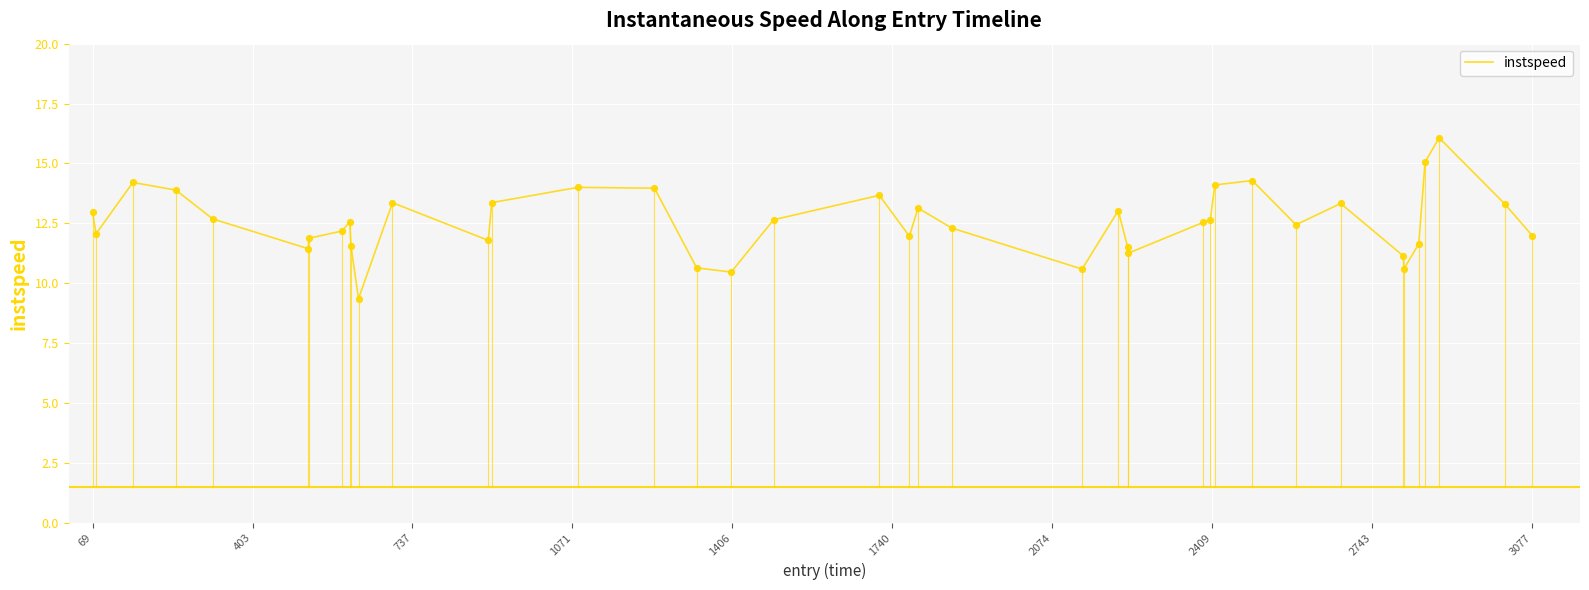

What is the greatest value displayed?

16.1